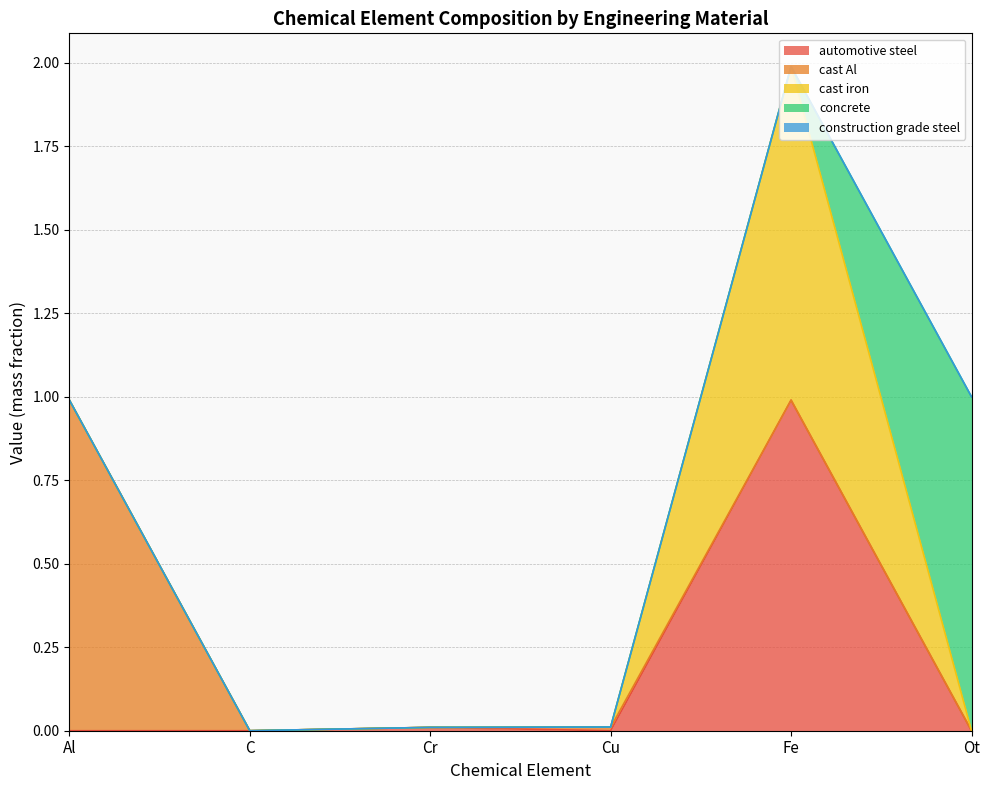

How many data points in cast Al are above 0?

2